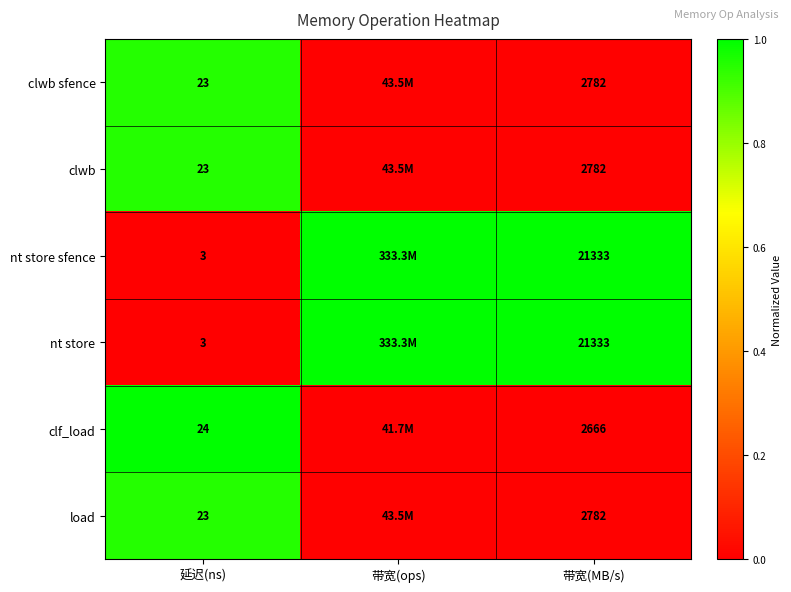

Is it true that clwb sfence equals 0.0 at 带宽(MB/s)?

True